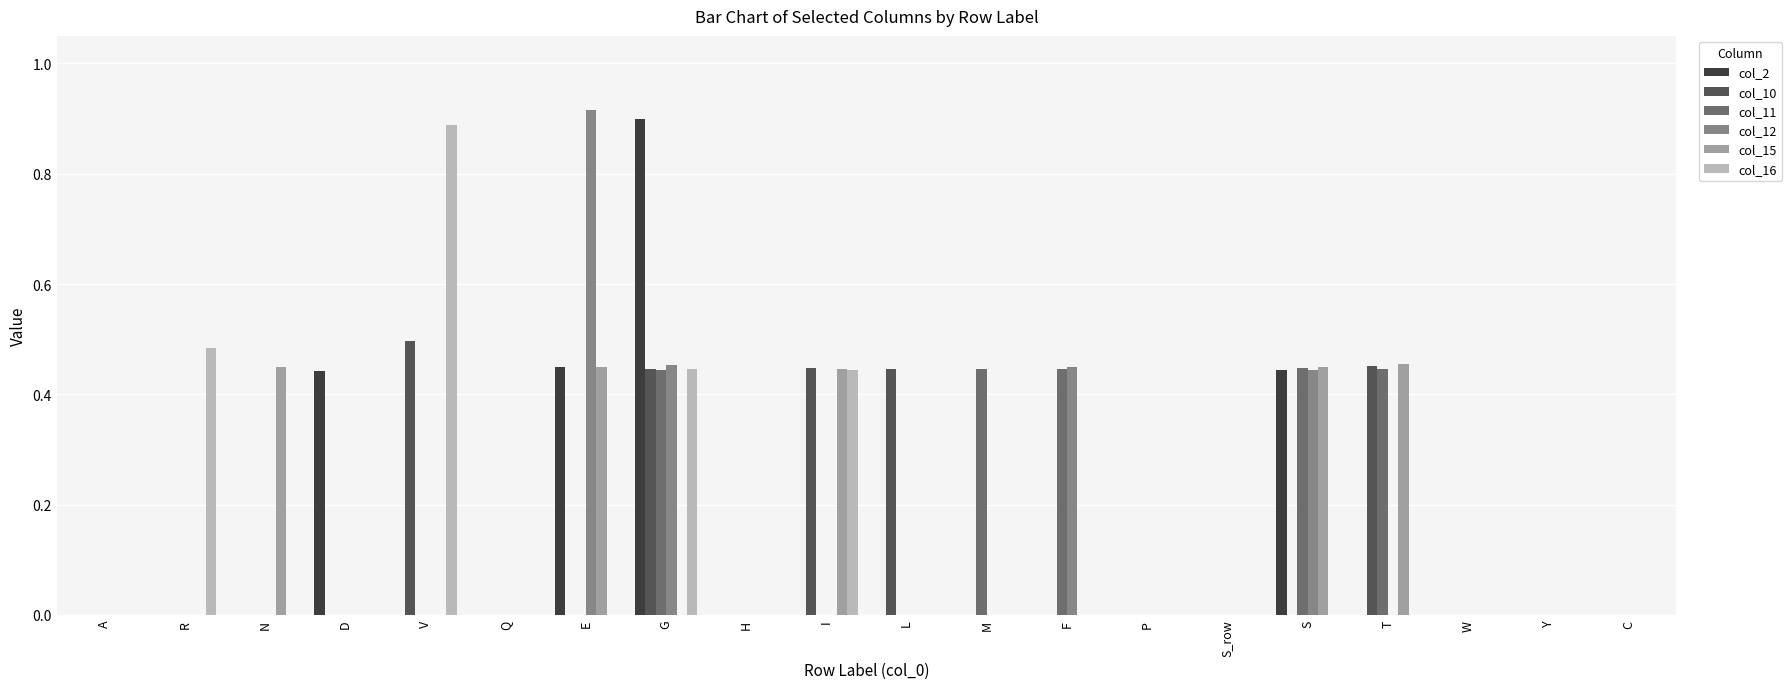

True or false: col_15 has a value of 0.0 at C.

True